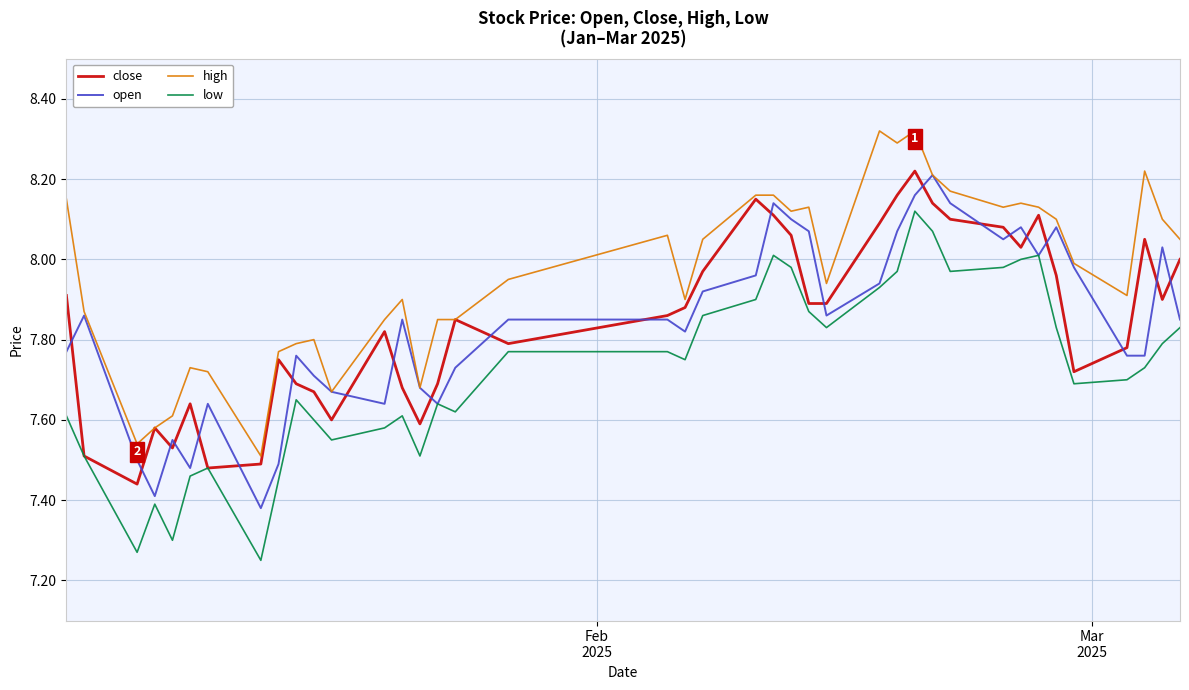

Which series has the widest spread of values?

low